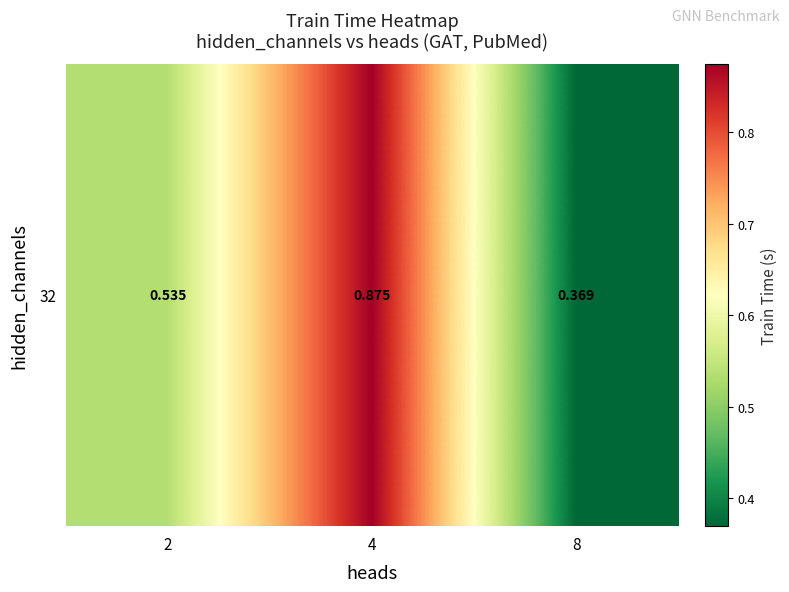

Where is the data nearest to the value 0?

8